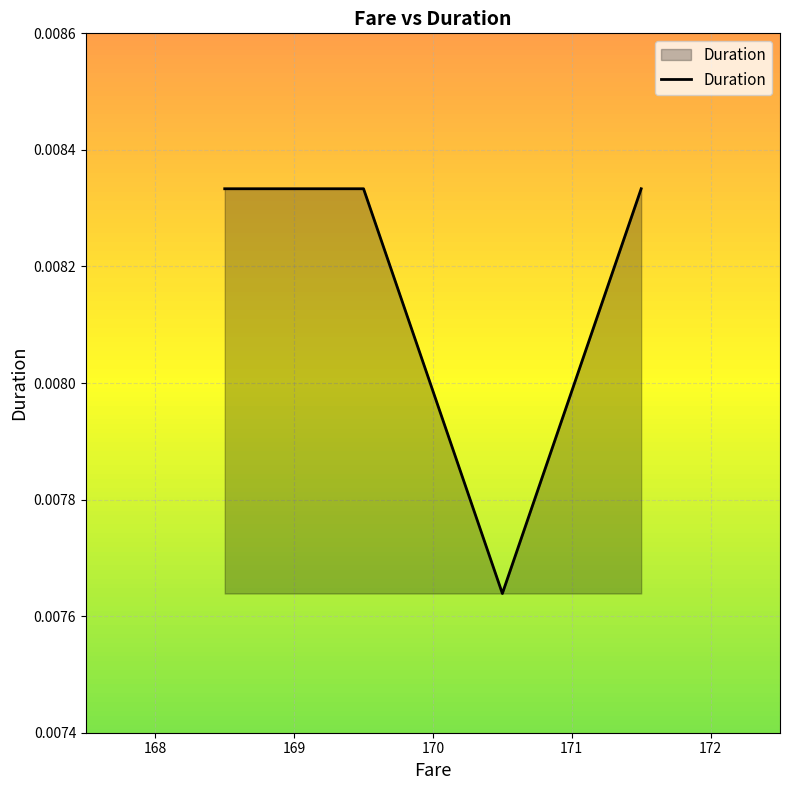

Count the values in the range 0 to 1.

4